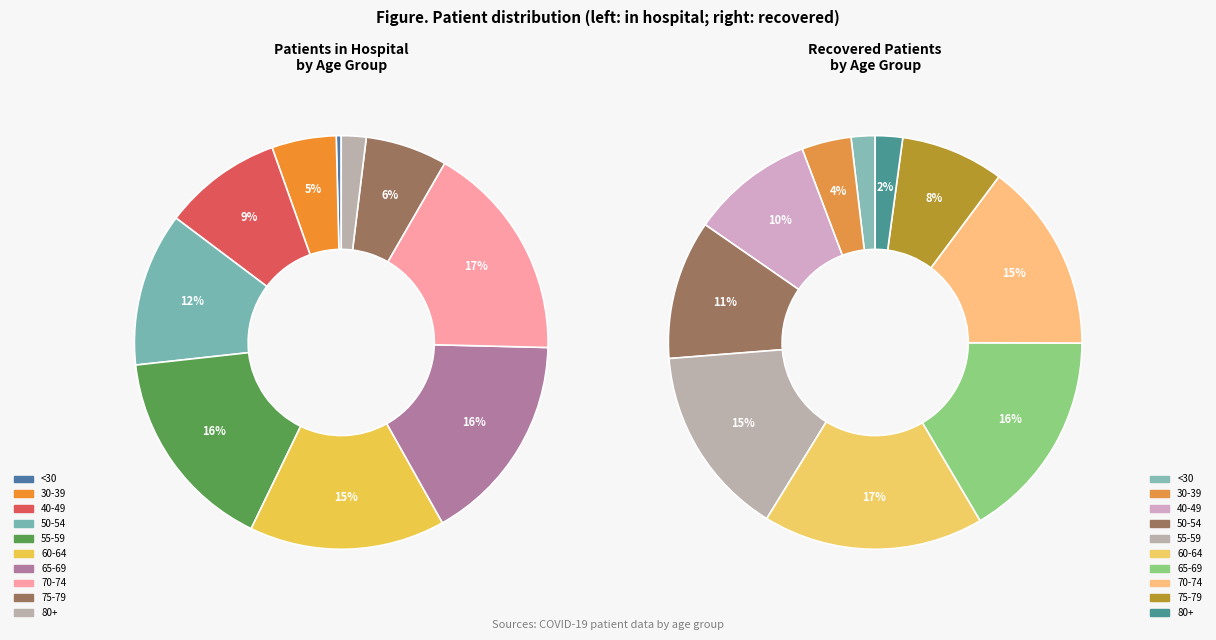

Which series changed the most between 3 and 7?

recovered_patients